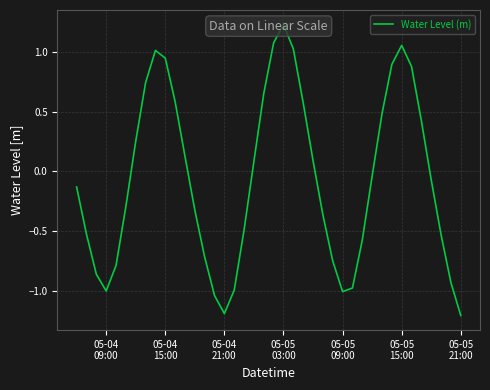

Reading left to right, transcribe all the data shown in this chart.

-0.1	-0.5	-0.9	-1.0	-0.8	-0.3	0.3	0.7	1.0	0.9	0.6	0.1	-0.3	-0.7	-1.0	-1.2	-1.0	-0.5	0.1	0.7	1.1	1.2	1.0	0.6	0.1	-0.4	-0.8	-1.0	-1.0	-0.6	-0.0	0.5	0.9	1.1	0.9	0.4	-0.1	-0.5	-0.9	-1.2